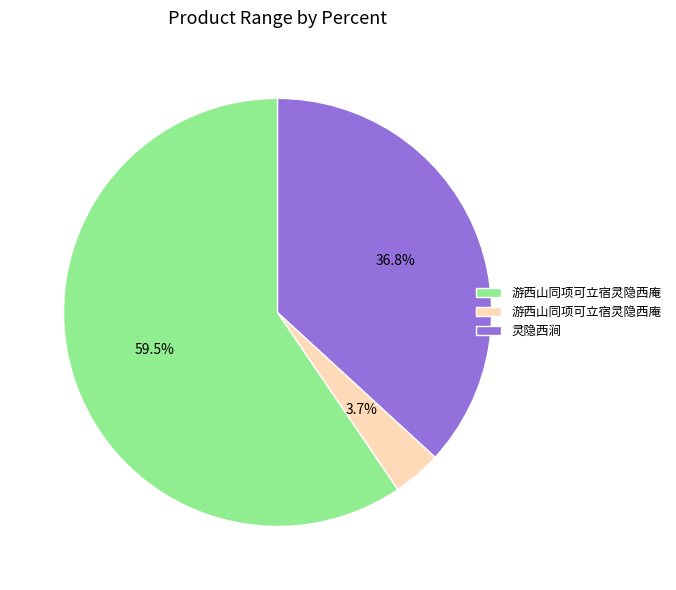

Is there a majority slice in this chart?

Yes